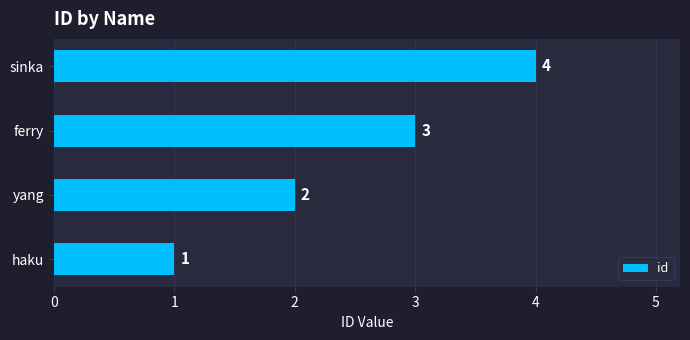

Between yang and sinka, which is larger?

sinka